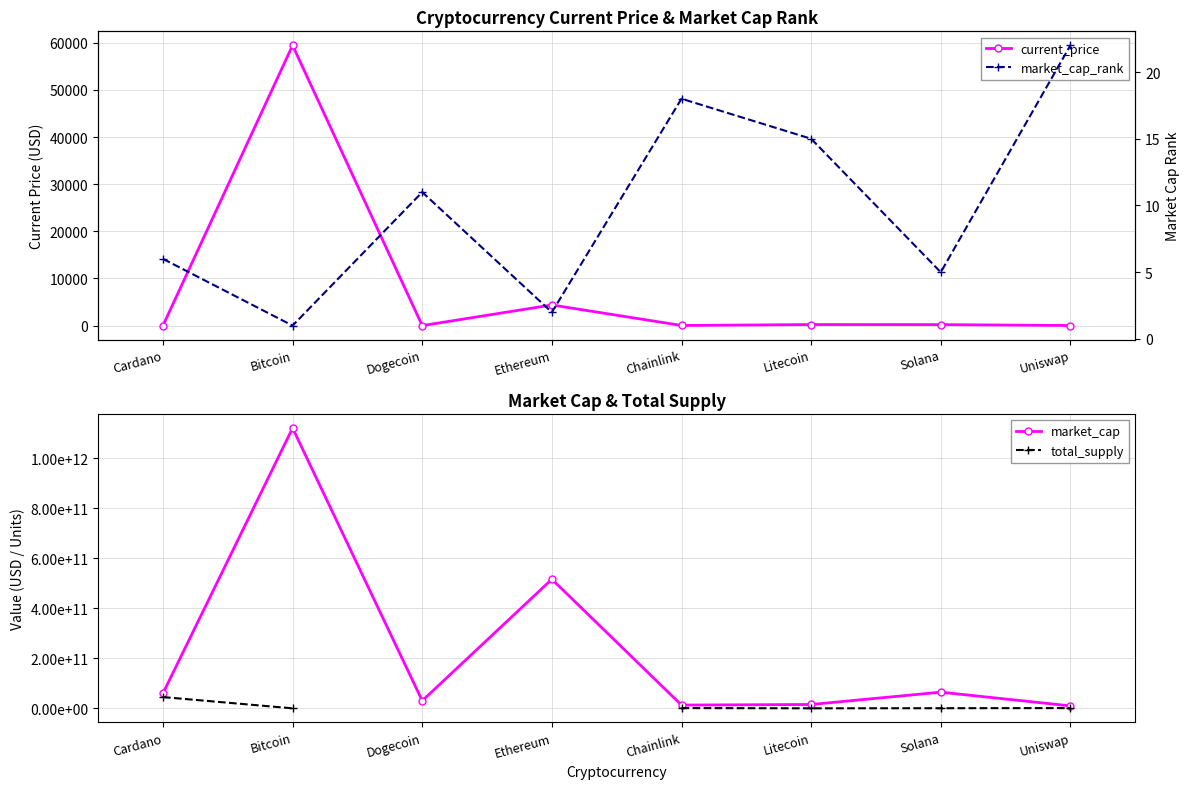

How many categories are shown in the chart?

8